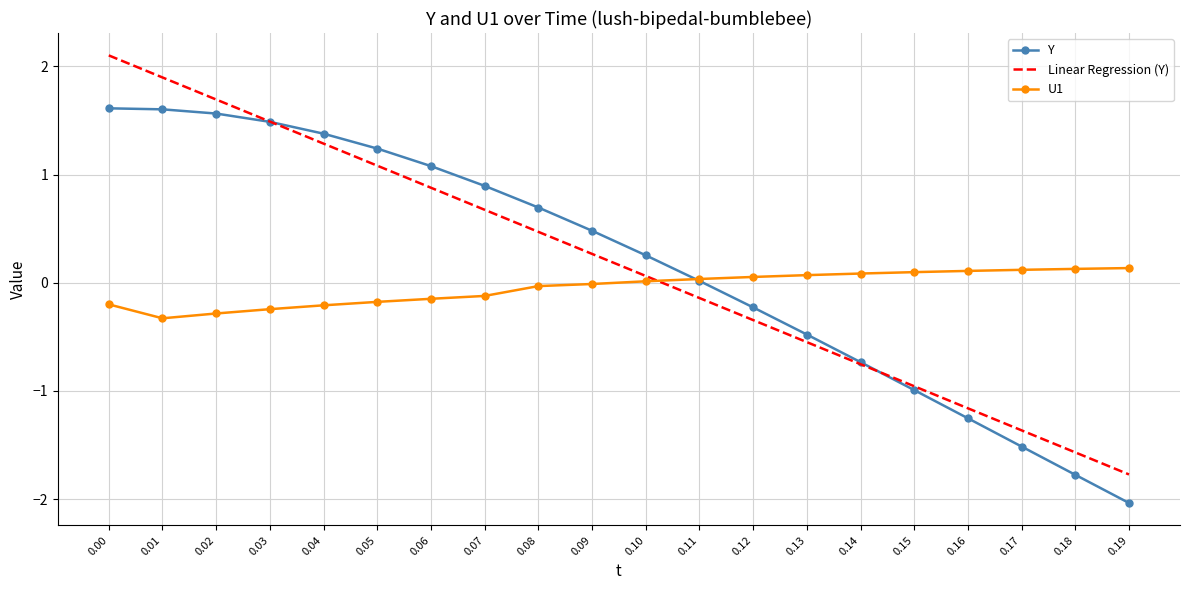

In U1, how many points are lower than both neighbors (excluding endpoints)?

1